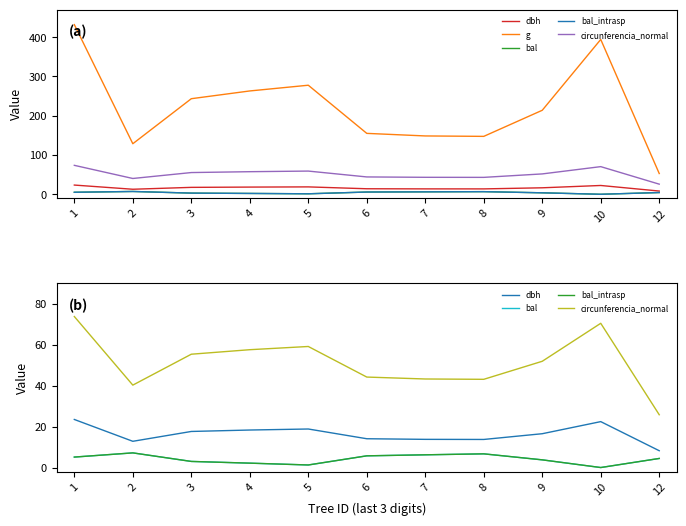

Which has a higher value, 9 or 7?

9